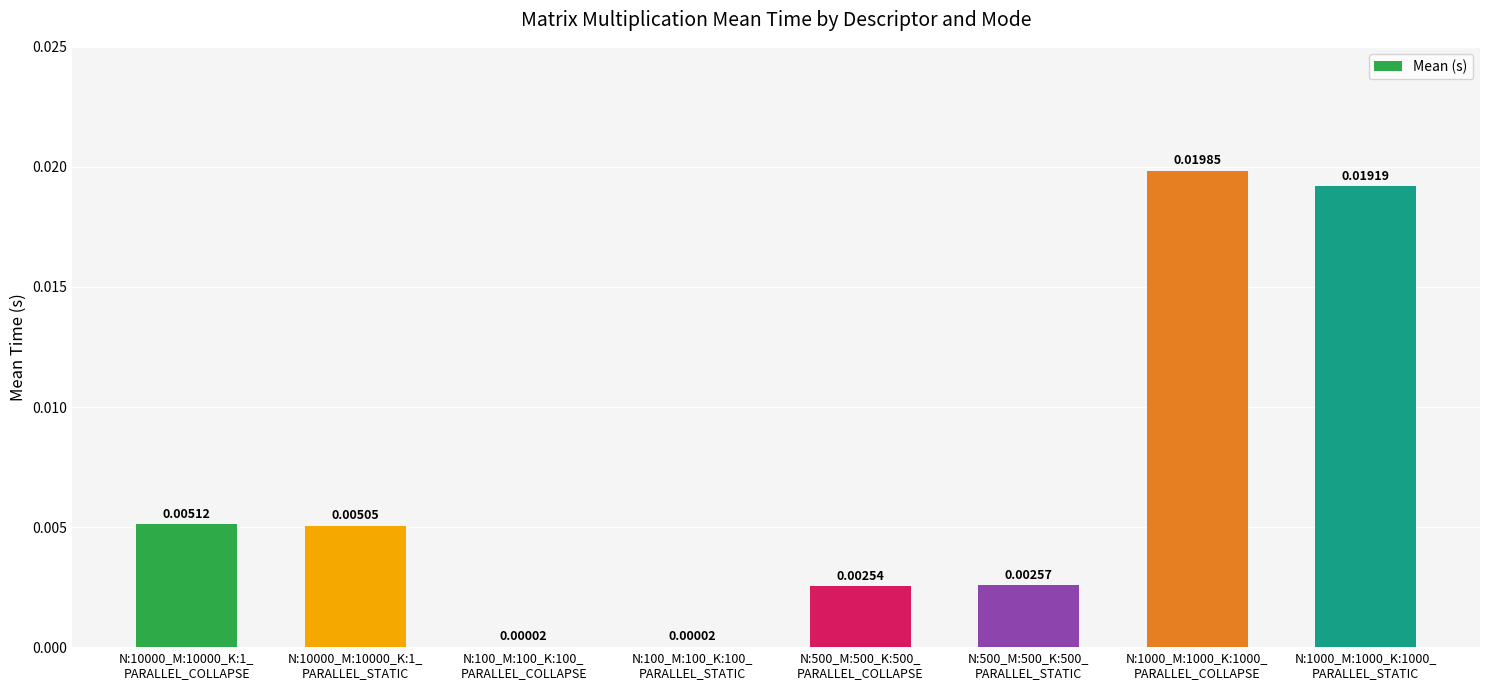

How many series are shown in this chart?

1